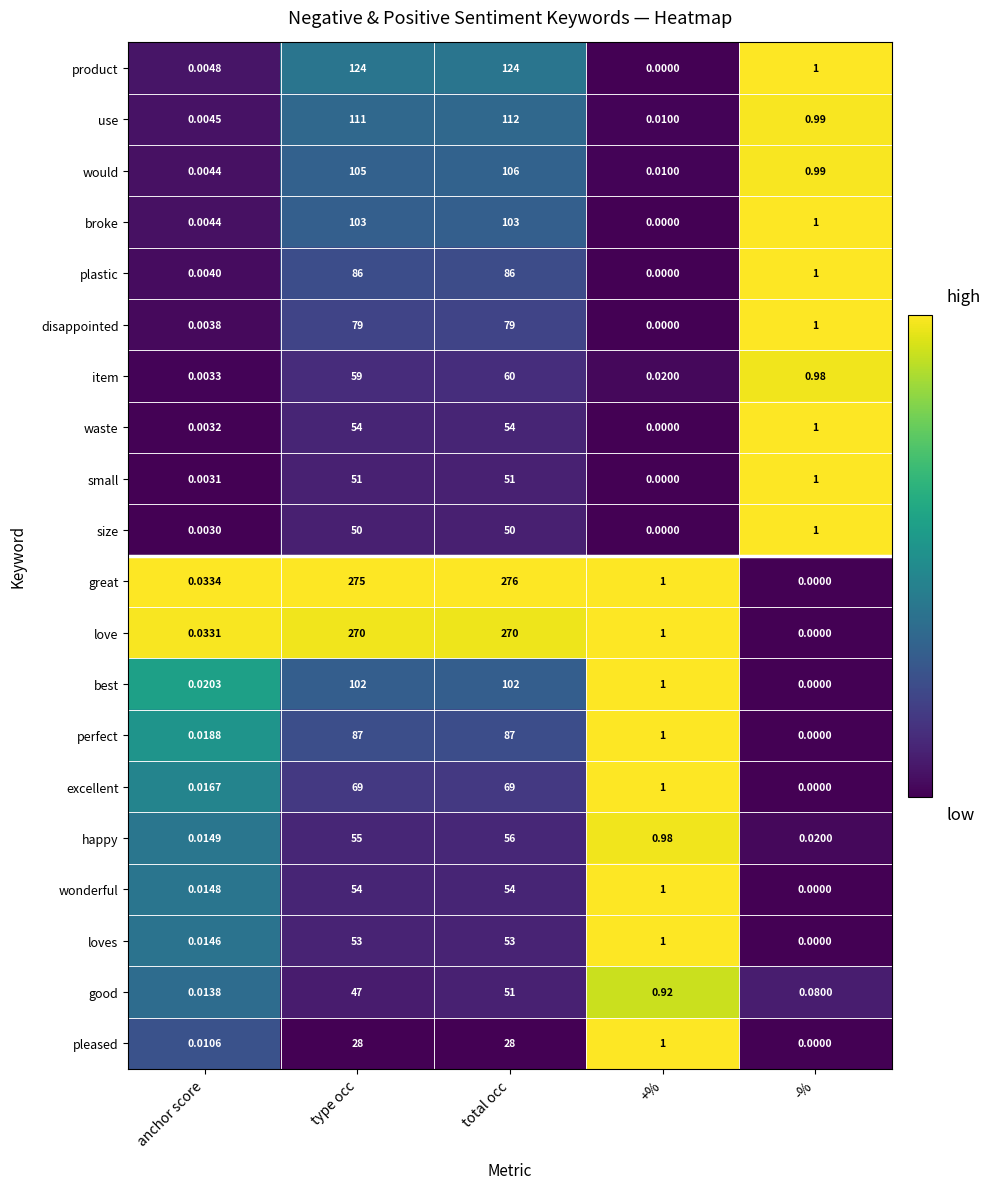

At which category is the sum across all series the highest?

total occ